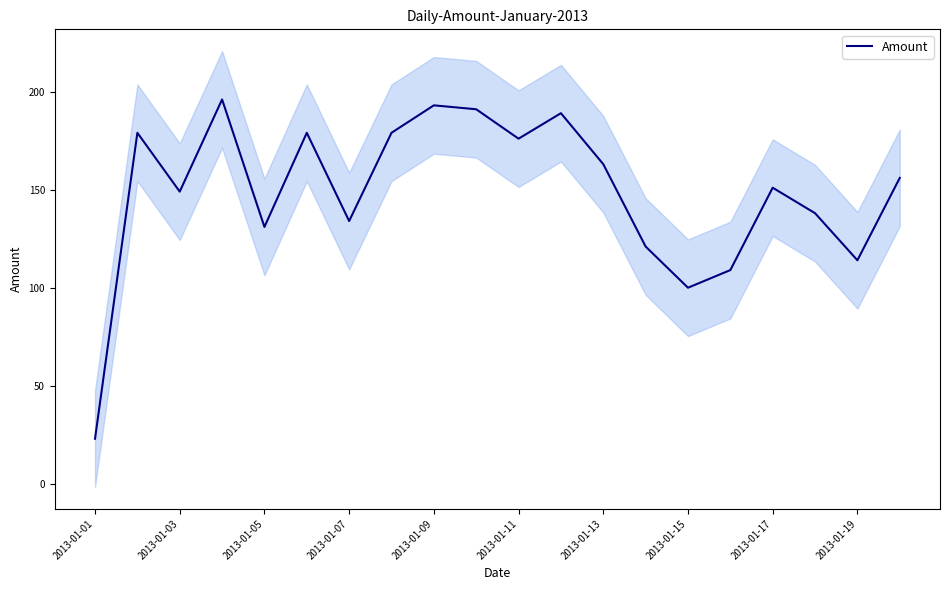

How many interior local peaks (higher than both neighbors) does the data have?

6